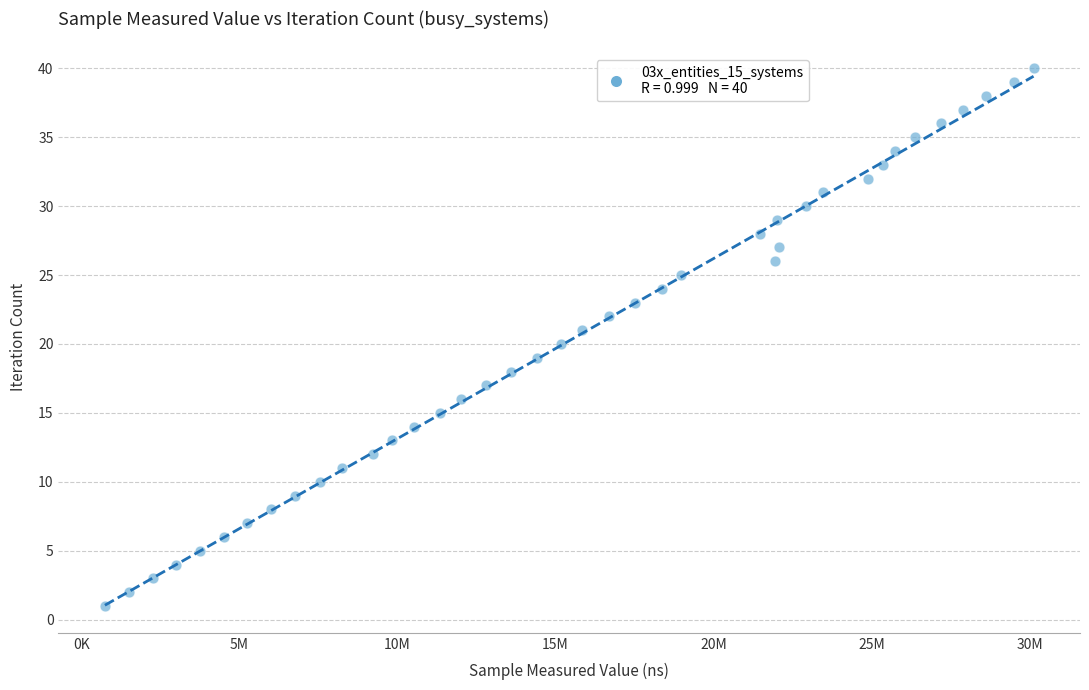

What is the range of X values (max minus min)?

29363200